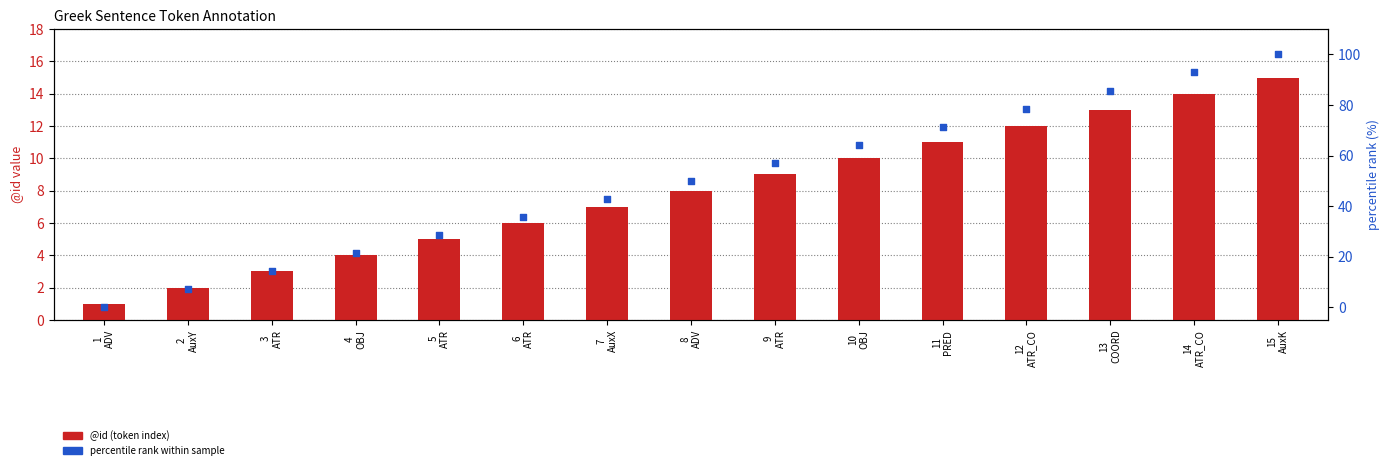

What is the total value across all series at 4
OBJ?

25.4